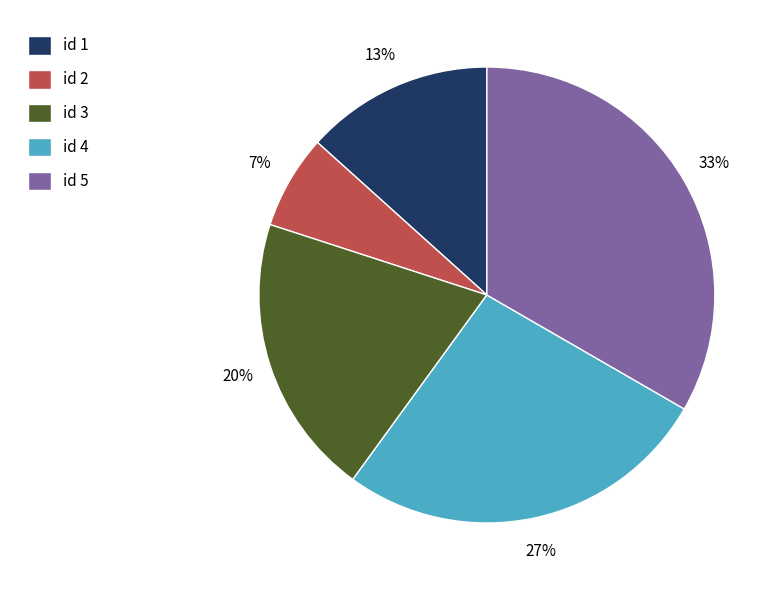

Count the number of slices in the pie.

5